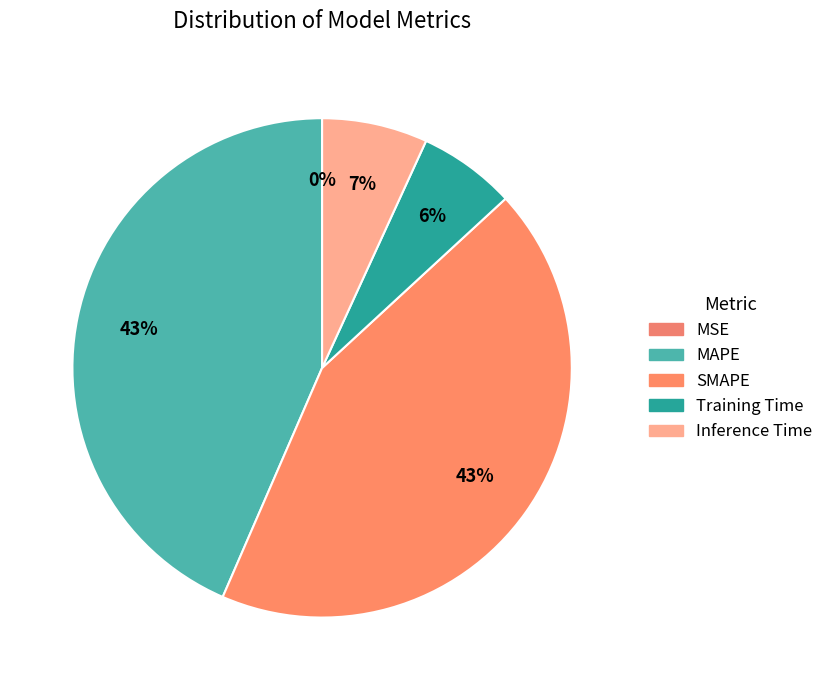

Is there a majority slice in this chart?

No